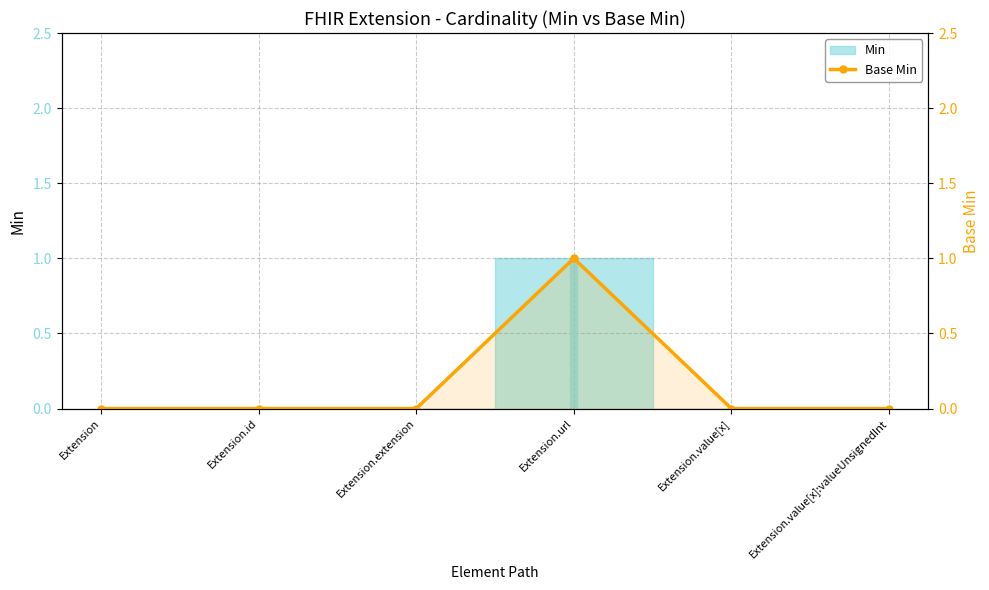

Rank the categories by value from lowest to highest.

Extension, Extension.id, Extension.extension, Extension.value[x], Extension.value[x]:valueUnsignedInt, Extension.url